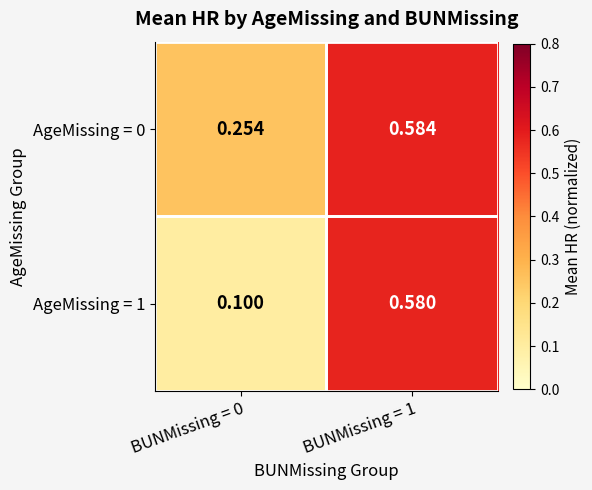

At BUNMissing = 1, list the series in order from smallest to largest.

AgeMissing = 1, AgeMissing = 0